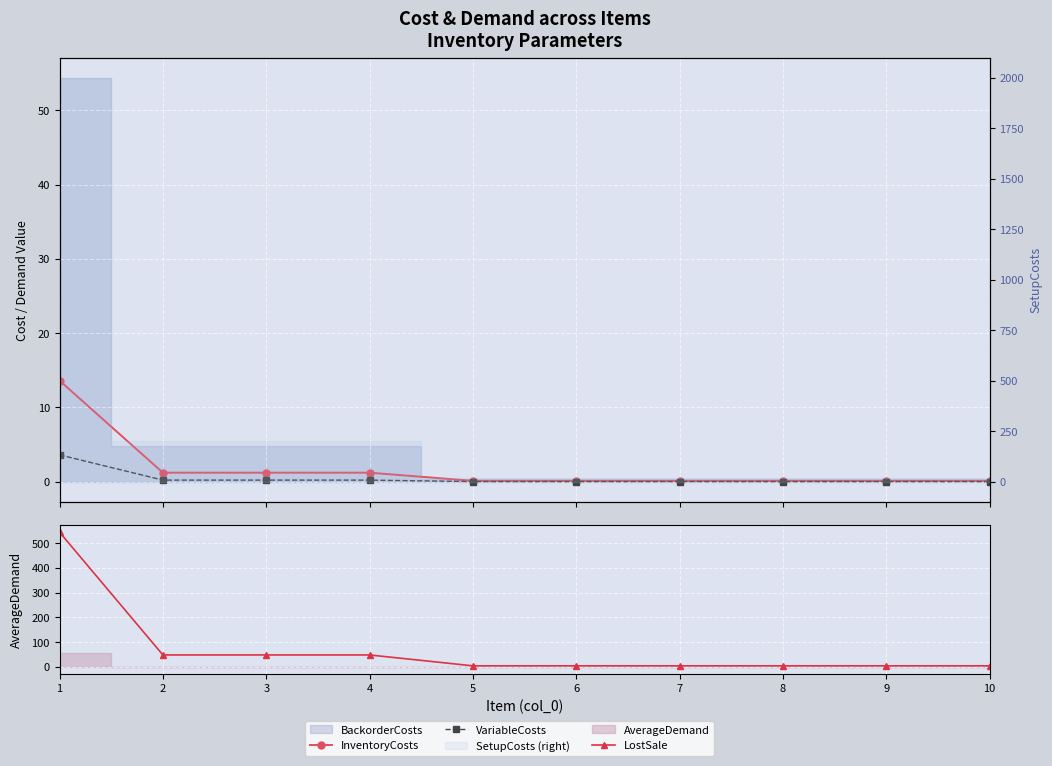

Which series has the largest total across all categories?

LostSale